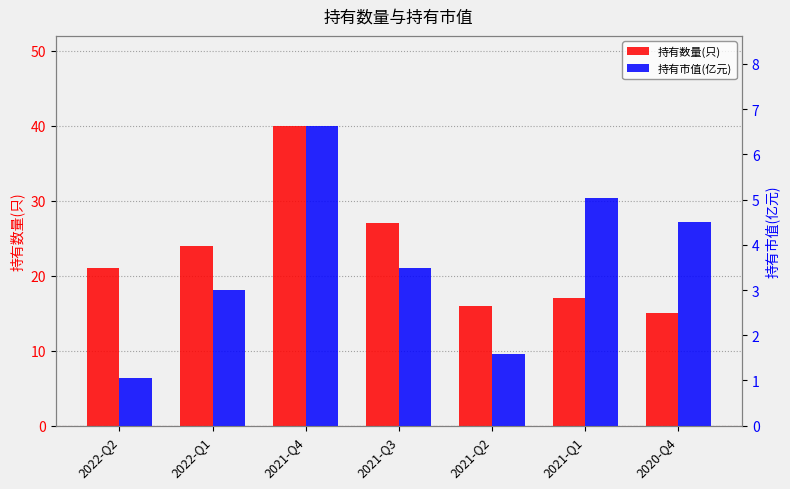

Reading right to left, what are all the values shown in this chart?

持有数量(只): 15.0	17.0	16.0	27.0	40.0	24.0	21.0
持有市值(亿元): 4.5	5.0	1.6	3.5	6.6	3.0	1.1